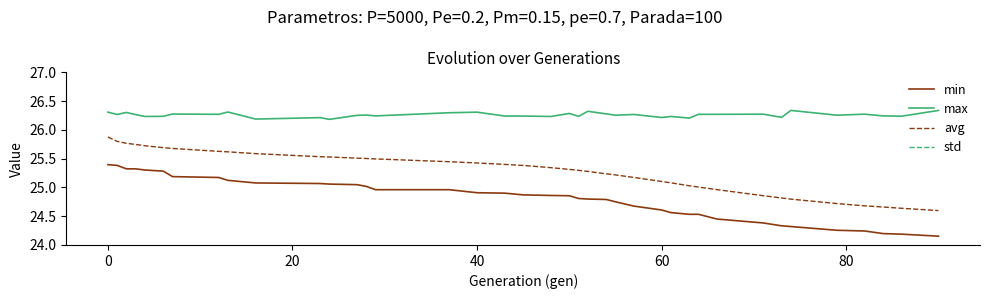

True or false: min and max intersect in this chart.

False